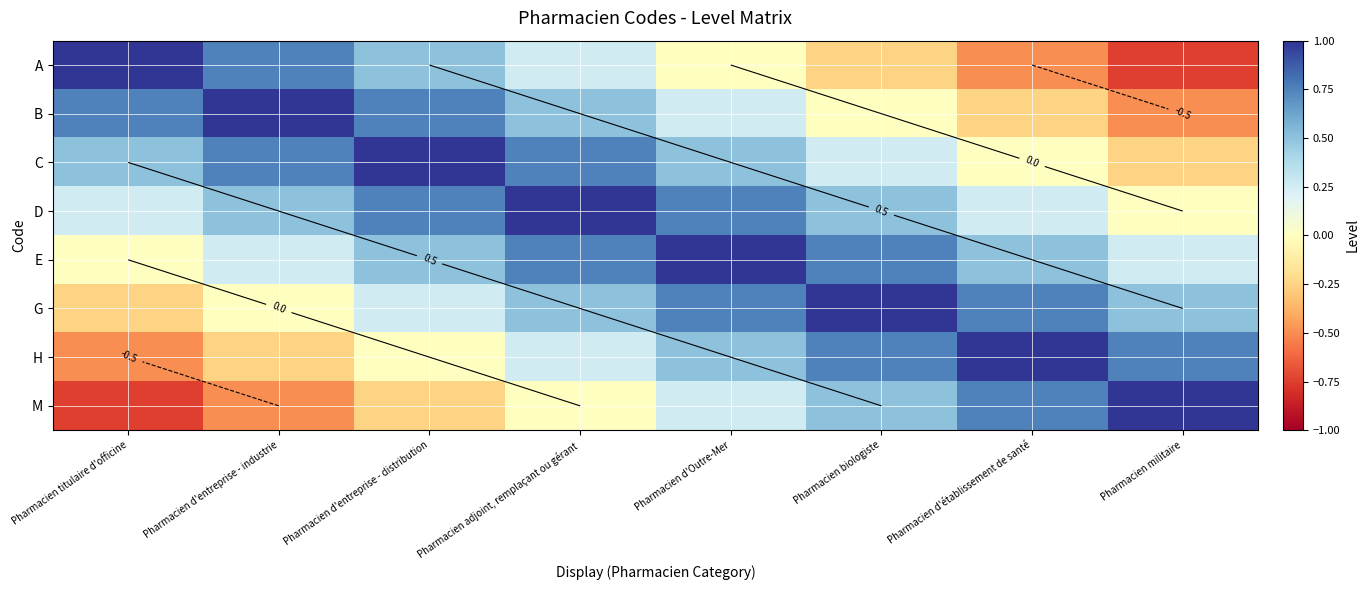

Which label corresponds to the largest value in the chart?

Pharmacien titulaire d'officine